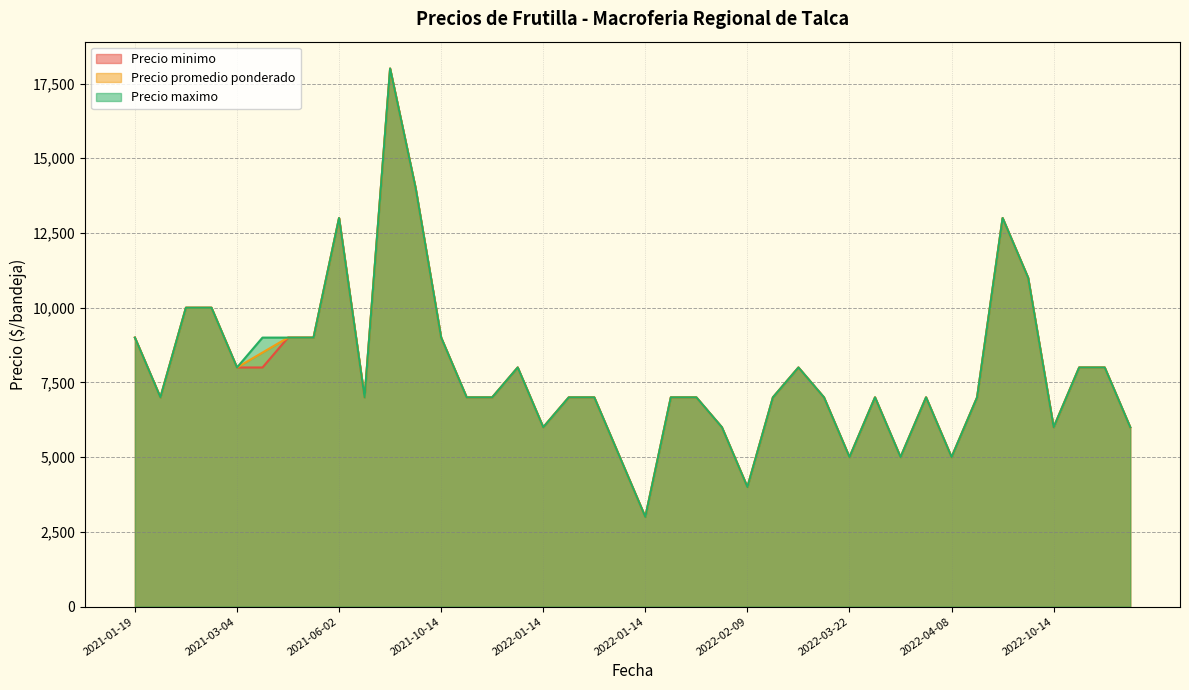

Between 2022-02-02 and 2021-11-25, which series saw the biggest shift?

Precio minimo